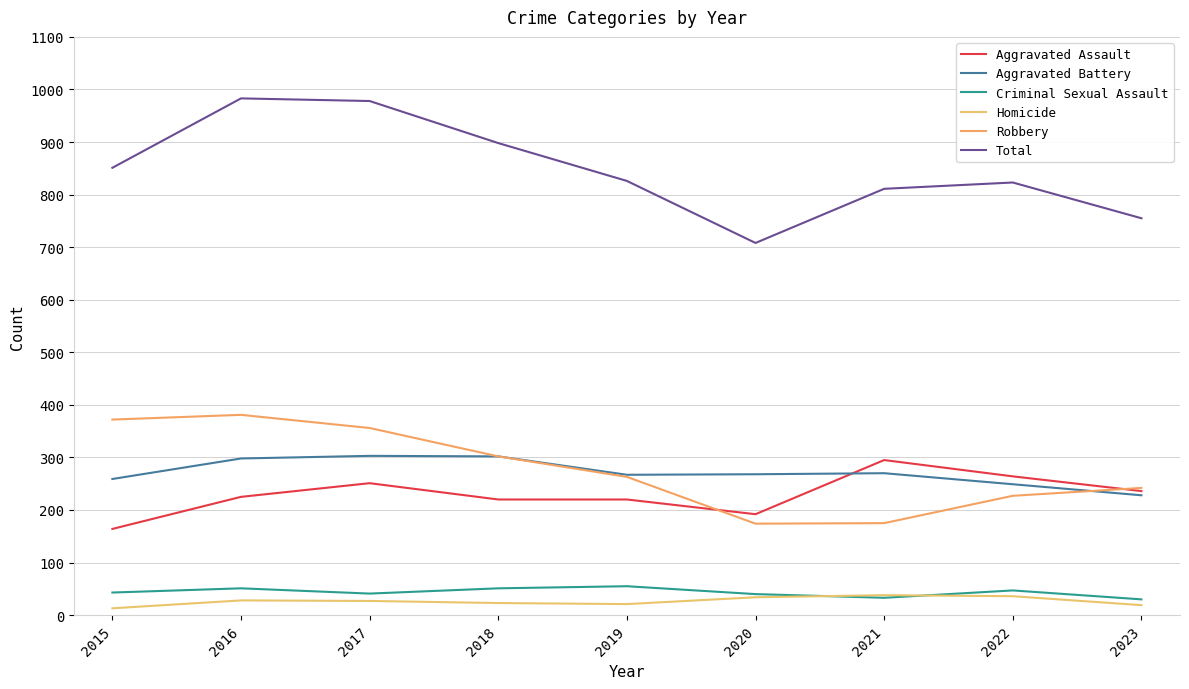

Rank the categories by Aggravated Battery value from lowest to highest.

2023, 2022, 2015, 2019, 2020, 2021, 2016, 2018, 2017